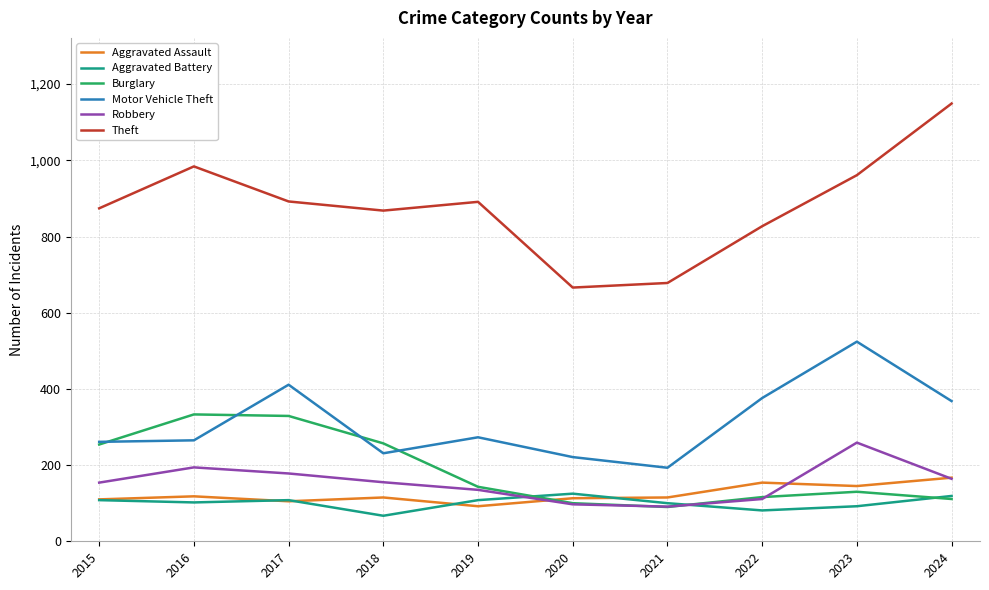

True or false: Motor Vehicle Theft and Theft intersect in this chart.

False